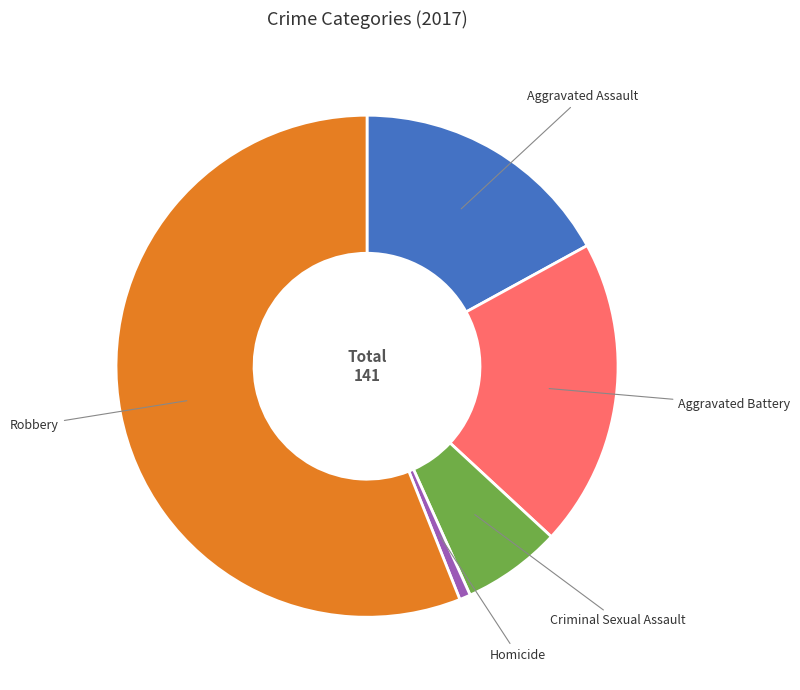

Between Aggravated Battery and Robbery, which is larger?

Robbery